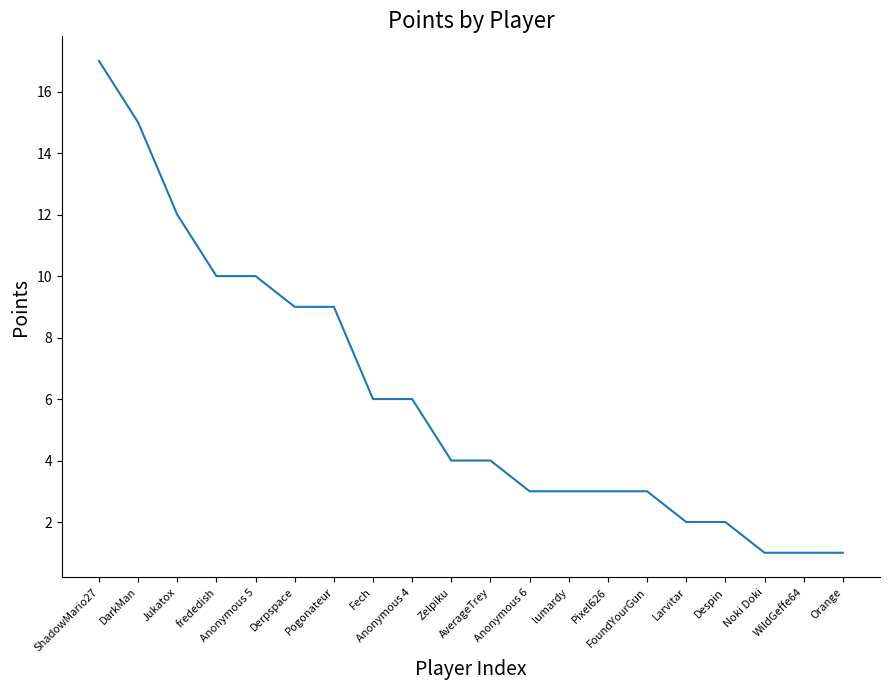

The chart shows a value of 15 at DarkMan. True or false?

True